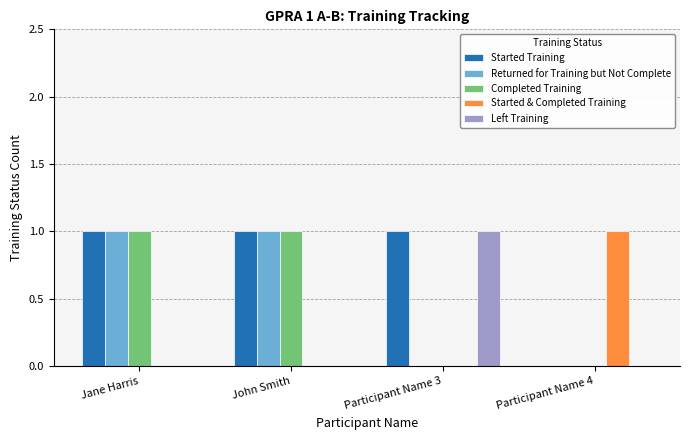

What are all the series names shown in the legend?

Started Training, Returned for Training but Not Complete, Completed Training, Started & Completed Training, Left Training